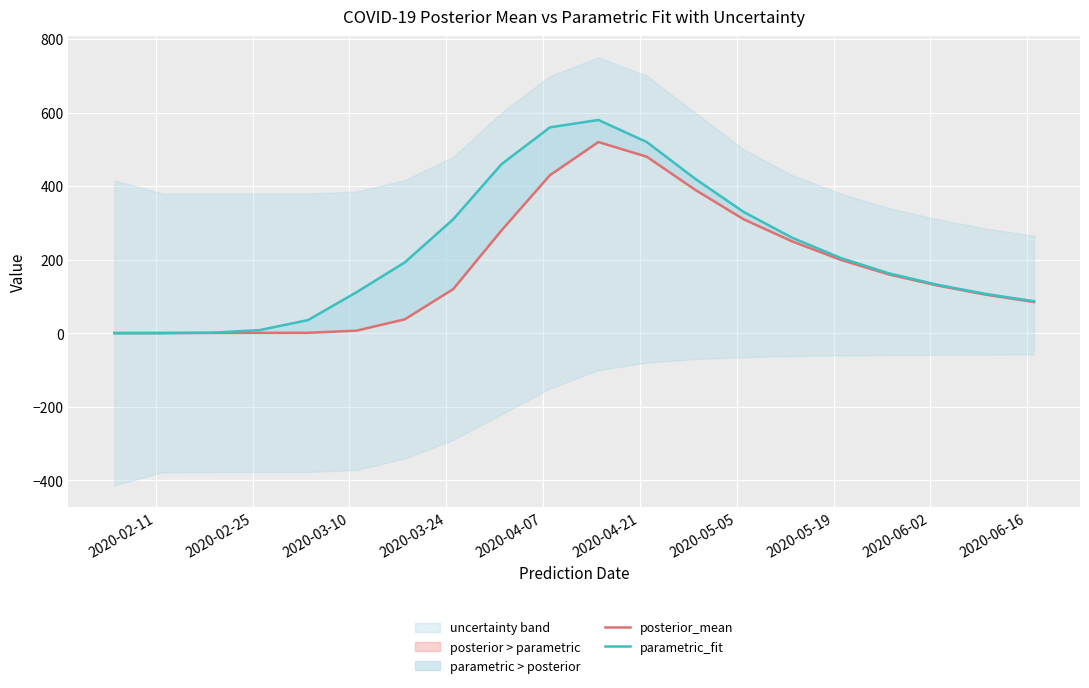

What is the highest value of the posterior_mean series?

520.0